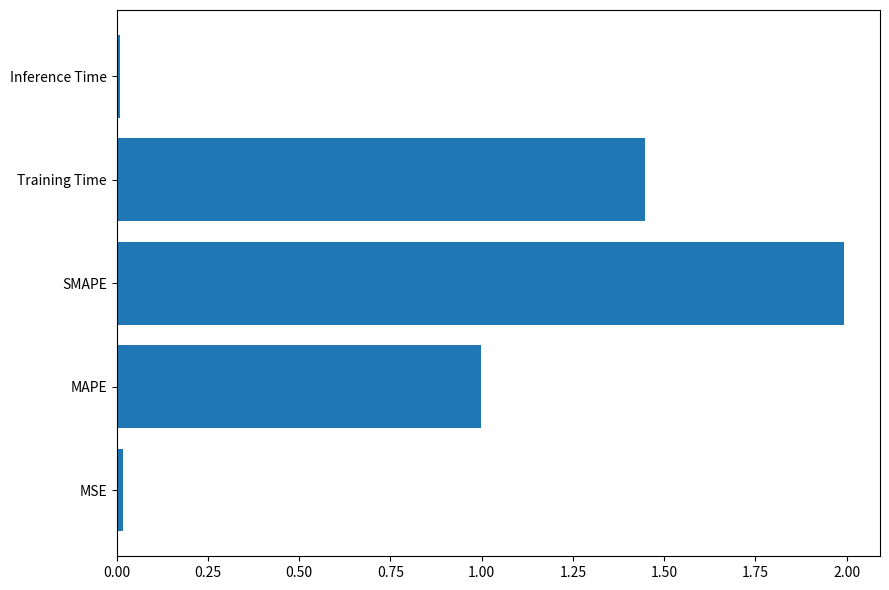

Read the value at SMAPE.

2.0